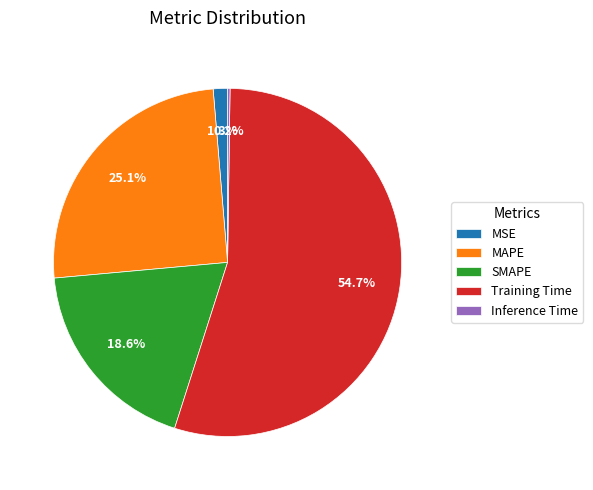

Which has a higher value, MSE or SMAPE?

SMAPE